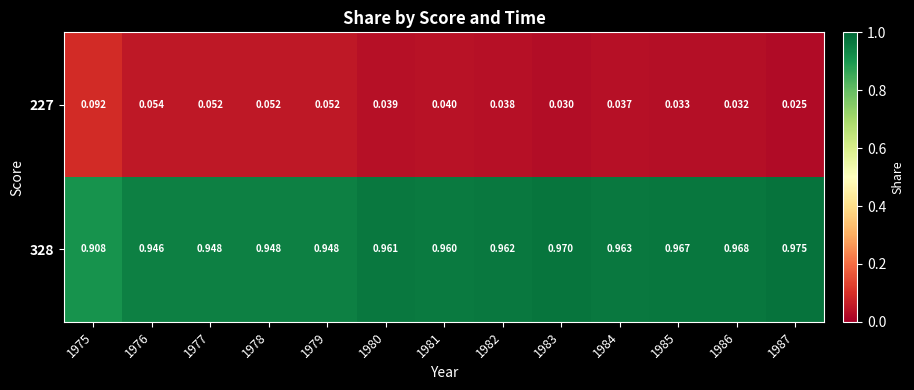

Which series has the largest total across all categories?

328